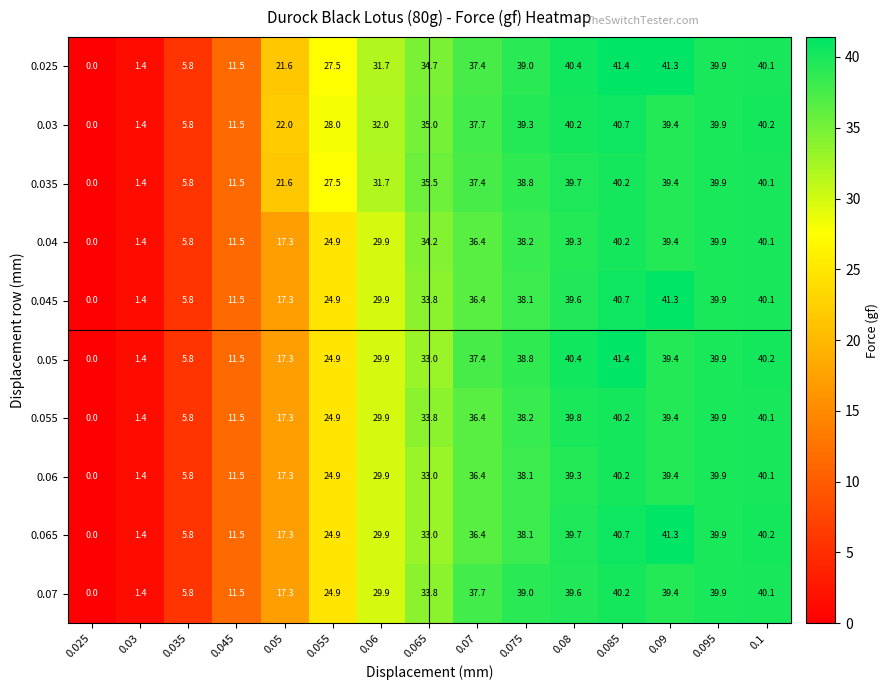

Is it true that 0.055 equals 38.2 at 0.075?

True